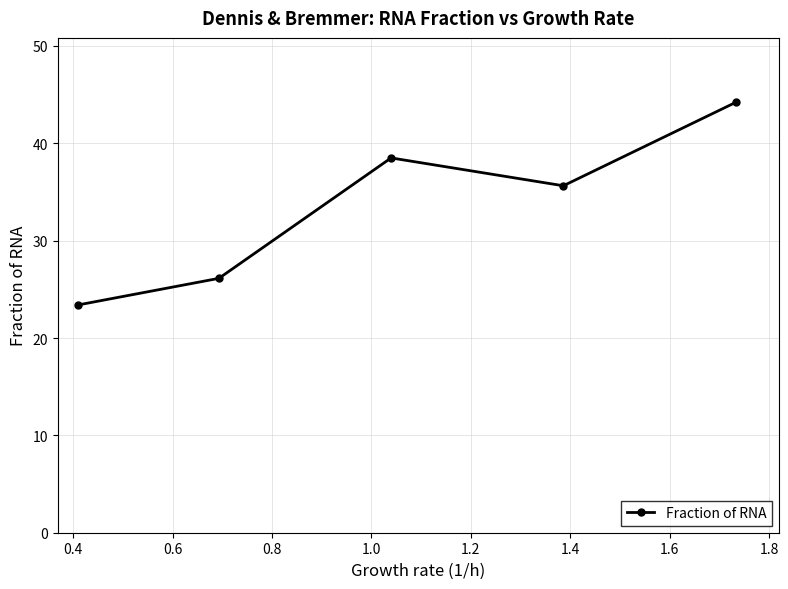

What is the maximum value shown in the chart?

44.2